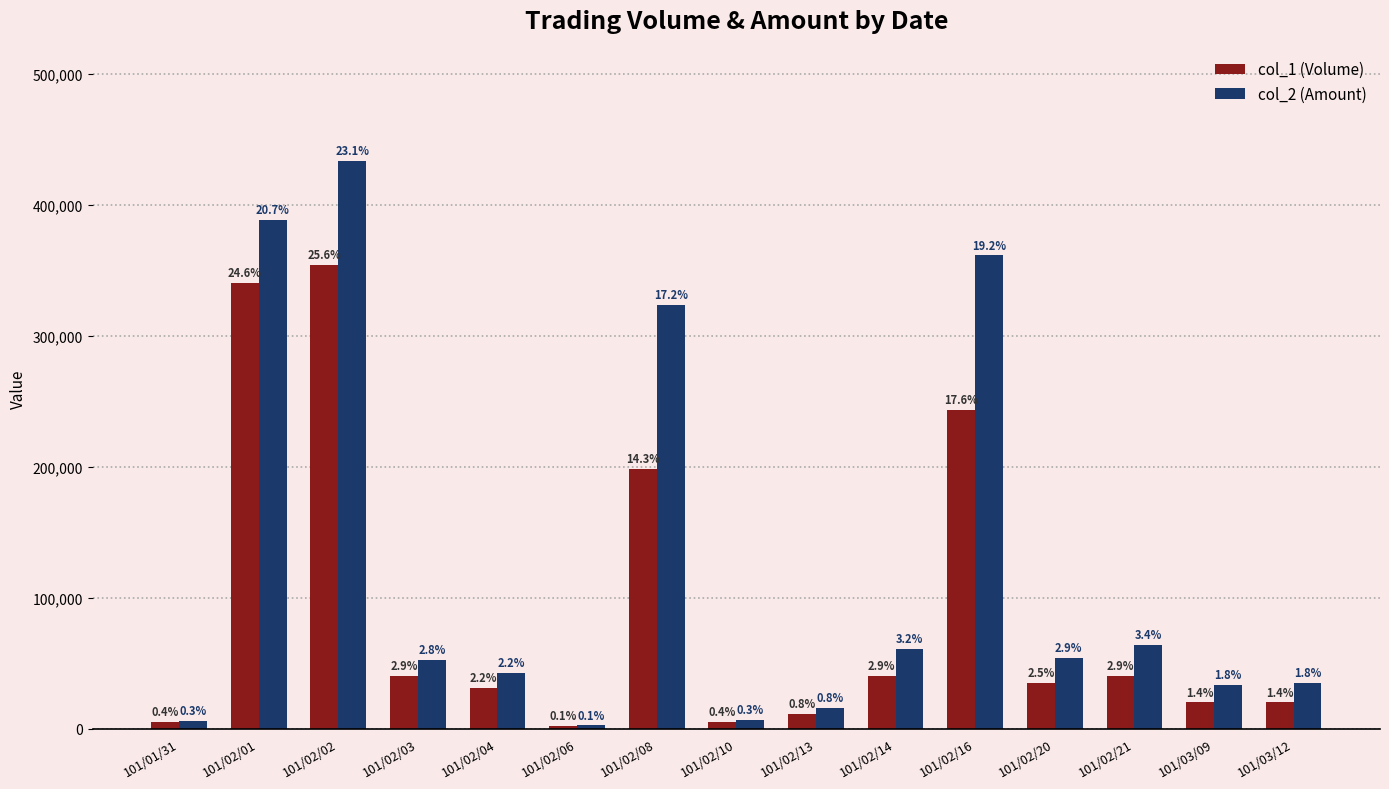

How many groups of bars are there?

15